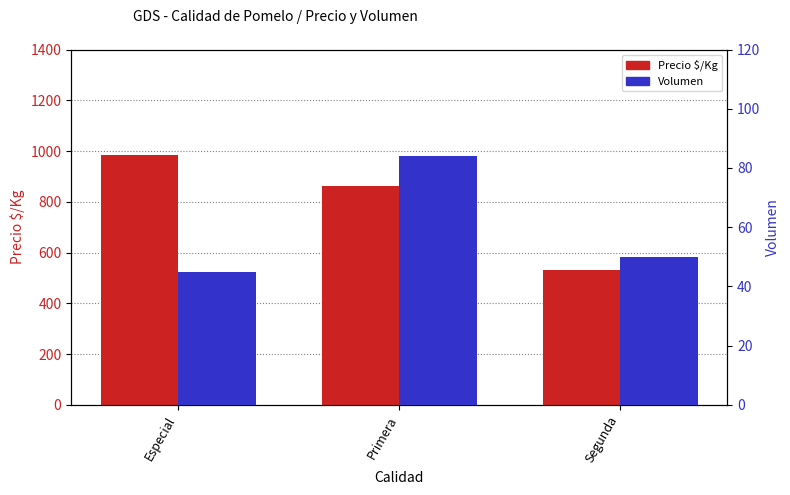

What is the difference between the maximum and minimum values in the Volumen series?

39